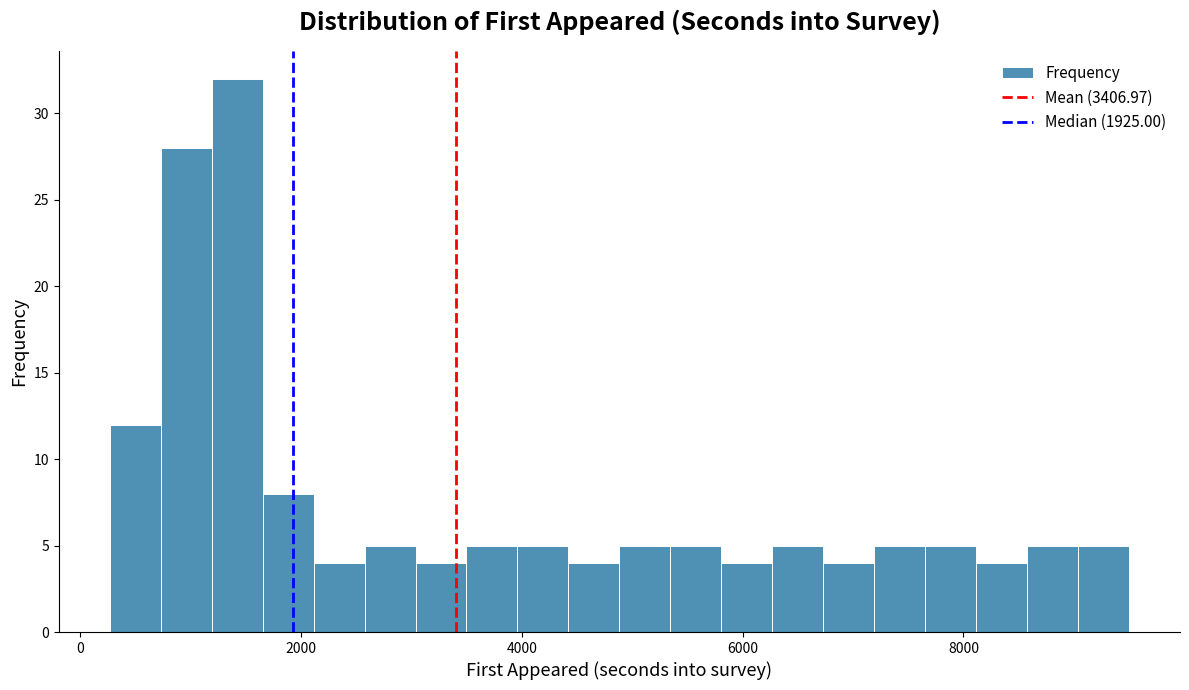

Read against the x-axis, roughly where is the centre of the tallest bar?

1400